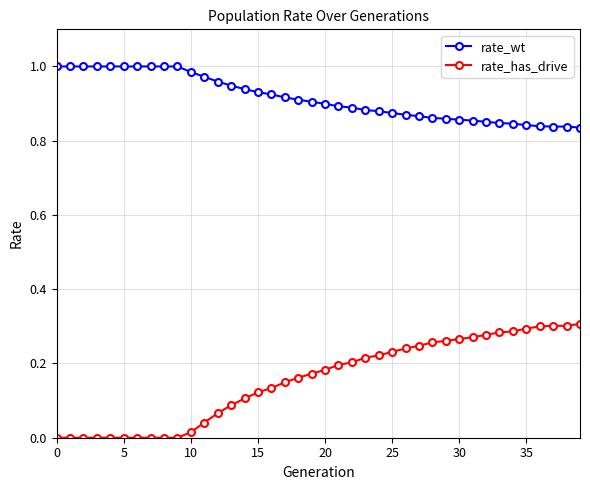

Which series has the largest total across all categories?

rate_wt